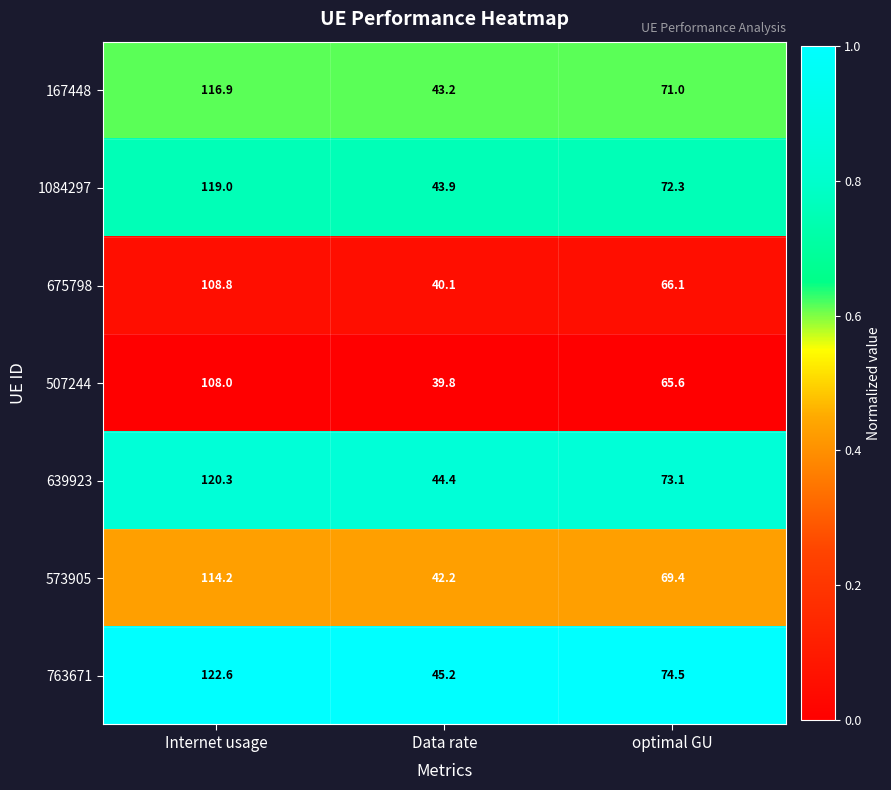

What is the spread (max minus min) of values at optimal GU?

8.9